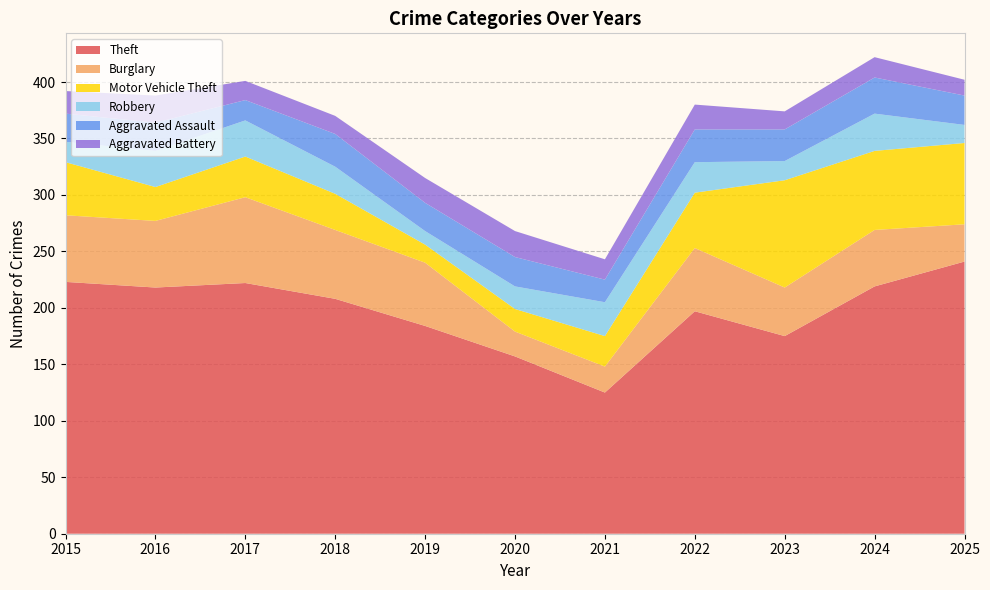

Reading left to right, transcribe all the data shown in this chart.

Theft: 223	218	222	208	184	157	125	197	175	219	241
Burglary: 59	59	76	61	56	22	23	56	43	50	33
Motor Vehicle Theft: 47	30	36	32	16	20	27	49	95	70	72
Robbery: 18	32	32	24	12	20	30	27	17	33	16
Aggravated Assault: 25	25	18	29	25	26	20	29	28	32	26
Aggravated Battery: 20	24	17	16	22	23	18	22	16	18	14